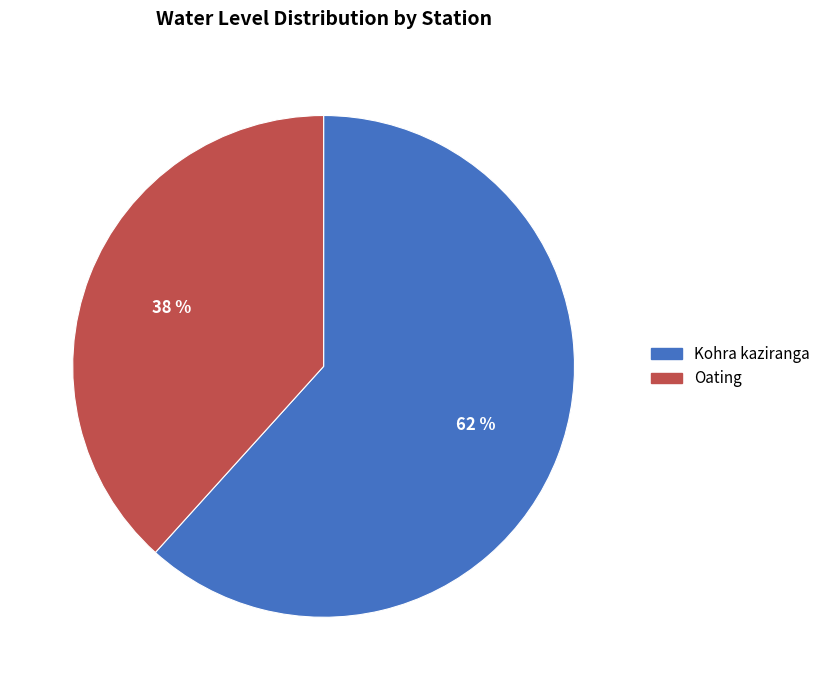

Is there any slice that represents more than half of the pie?

Yes